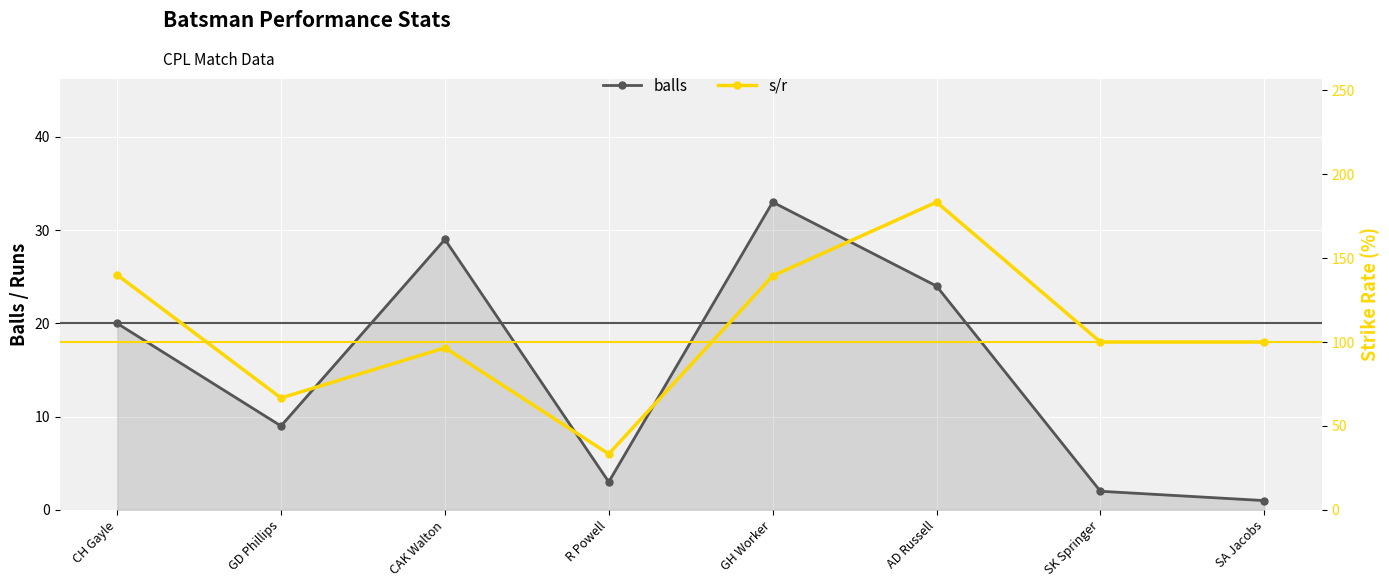

True or false: balls has a value of 18.4 at GH Worker.

False